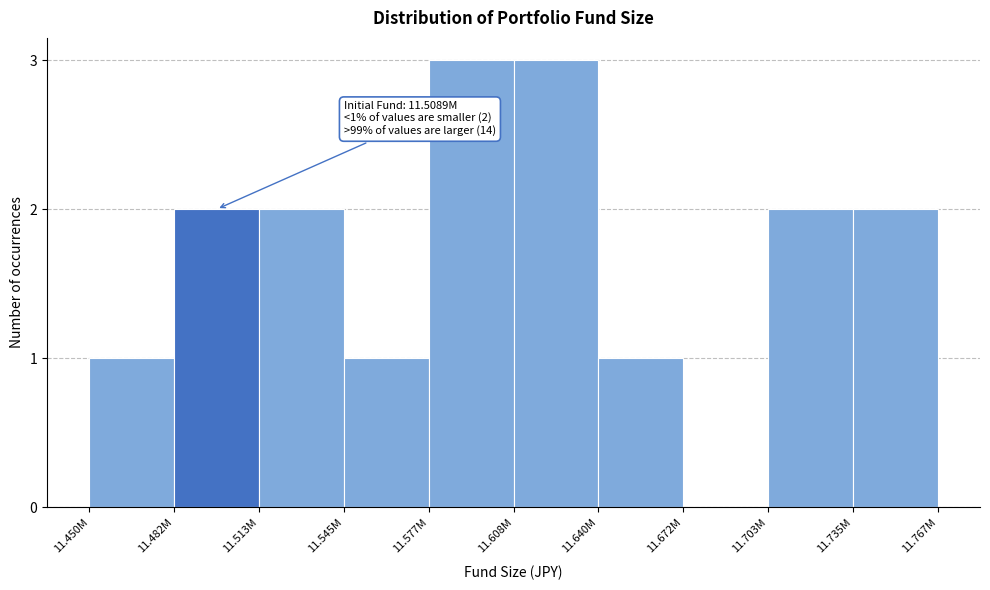

Reading left to right, transcribe all the data shown in this chart.

11.450M=1	11.482M=2	11.513M=2	11.545M=1	11.577M=3	11.608M=3	11.640M=1	11.672M=0	11.703M=2	11.735M=2